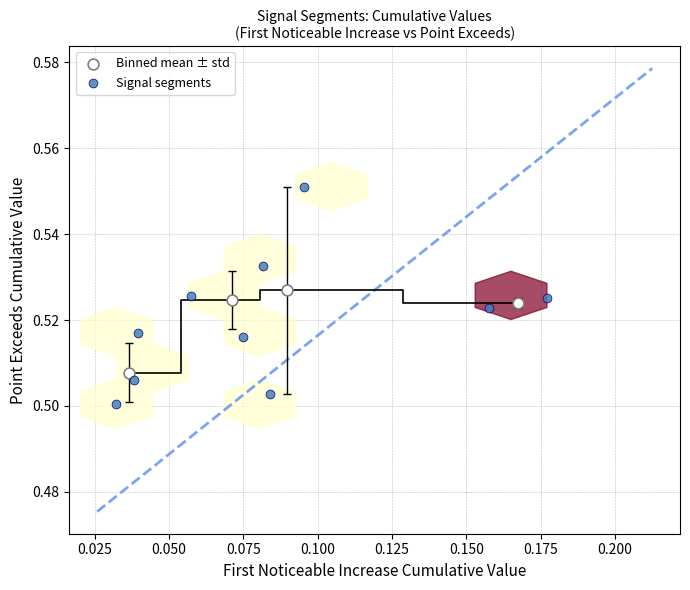

Which series has the largest Y range (max minus min)?

Signal segments